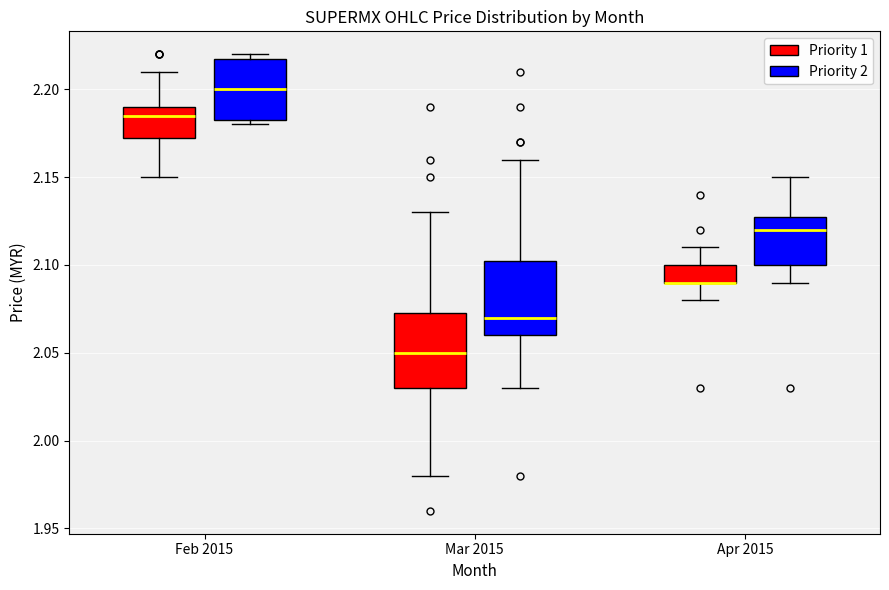

Reading left to right, read every box against the y-axis: the position of its median line, the range the box covers, and the ends of its whiskers. The values are not printed on the chart, so give them approximately, as read against the axis.

Feb 2015 (Priority 1): median 2.185, box 2.175 to 2.190, whiskers 2.150 to 2.210
Feb 2015 (Priority 2): median 2.200, box 2.185 to 2.220, whiskers 2.180 to 2.220 (just above the box's upper edge)
Mar 2015 (Priority 1): median 2.050, box 2.030 to 2.075, whiskers 1.980 to 2.130
Mar 2015 (Priority 2): median 2.070, box 2.060 to 2.105, whiskers 2.030 to 2.160
Apr 2015 (Priority 1): median 2.090 (drawn on the box's lower edge), box 2.090 to 2.100, whiskers 2.080 to 2.110
Apr 2015 (Priority 2): median 2.120, box 2.100 to 2.130, whiskers 2.090 to 2.150